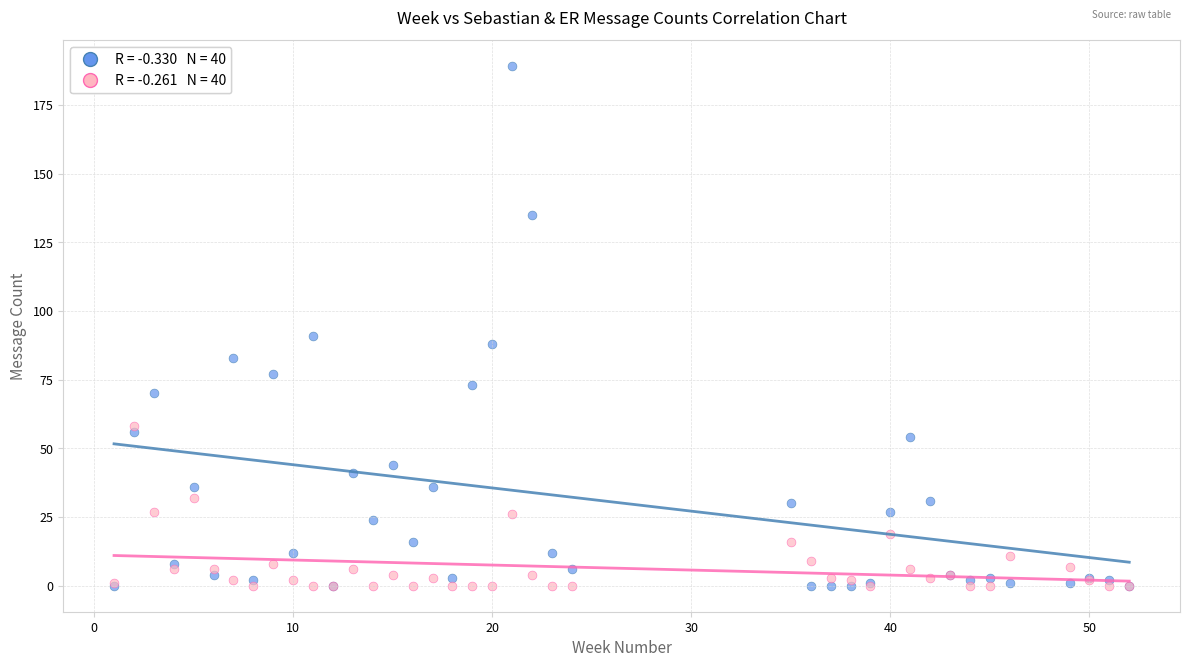

Across all series, what Y value is closest to 94?

91